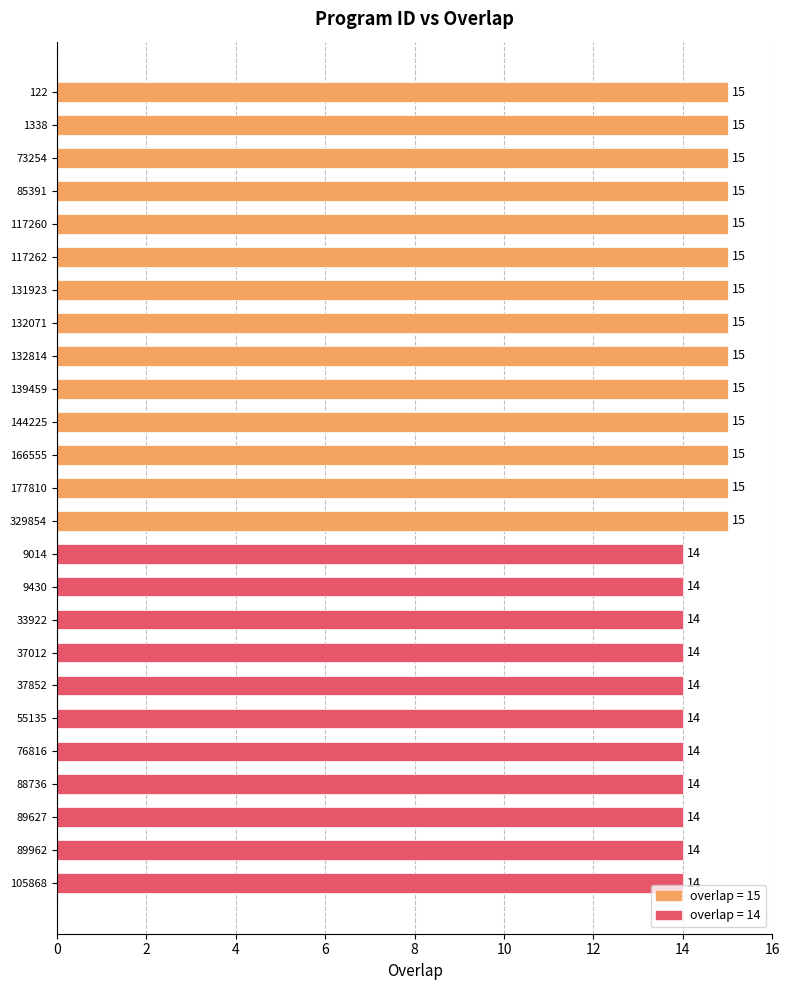

What is the average value?

15